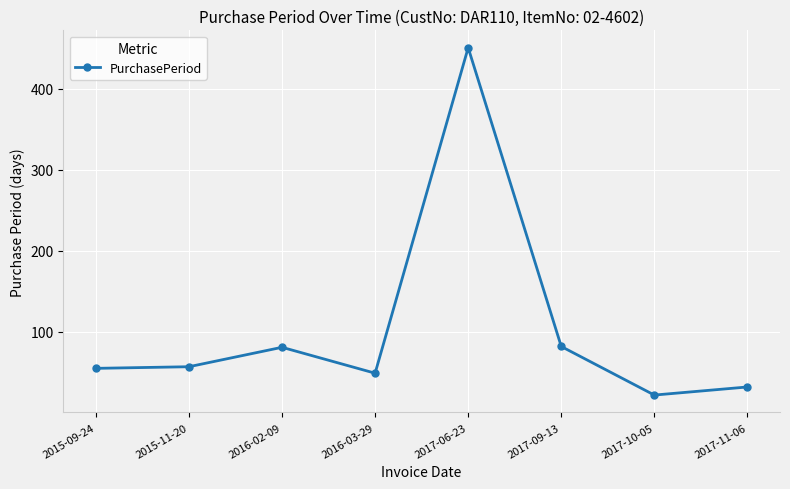

What is the difference between the second highest and minimum values?

60